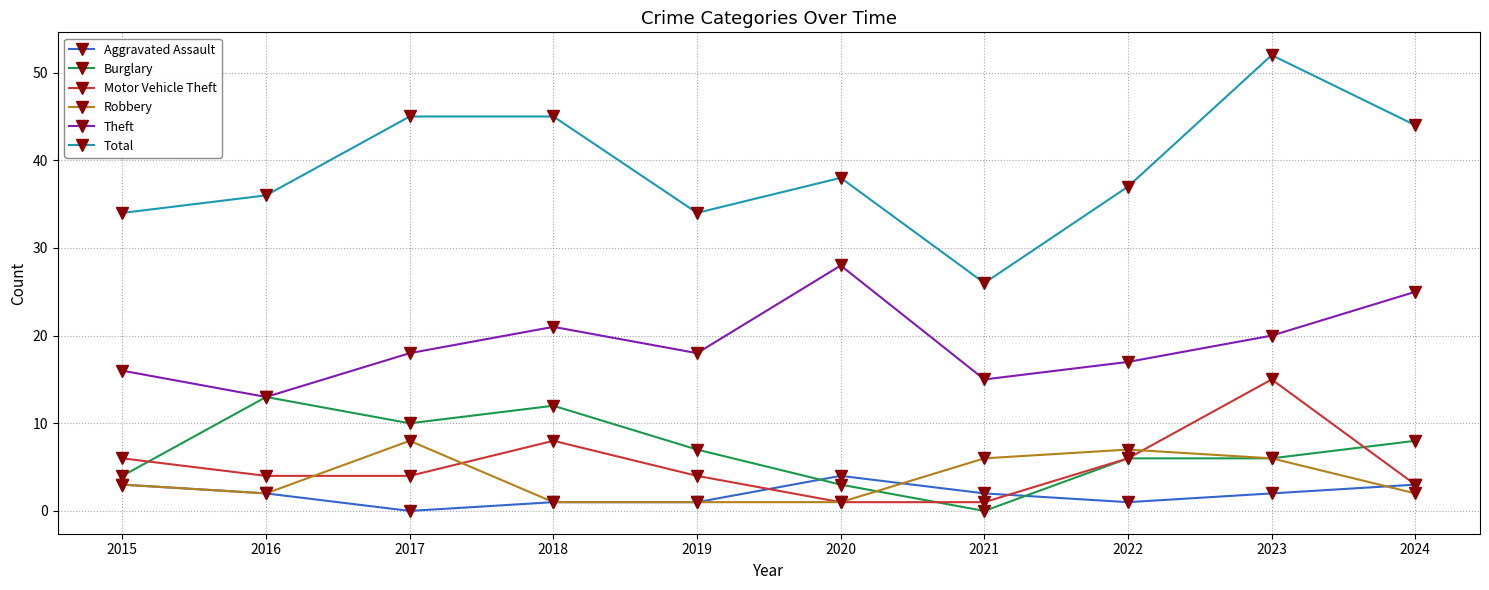

What is the difference between the highest and lowest values at 2023?

50